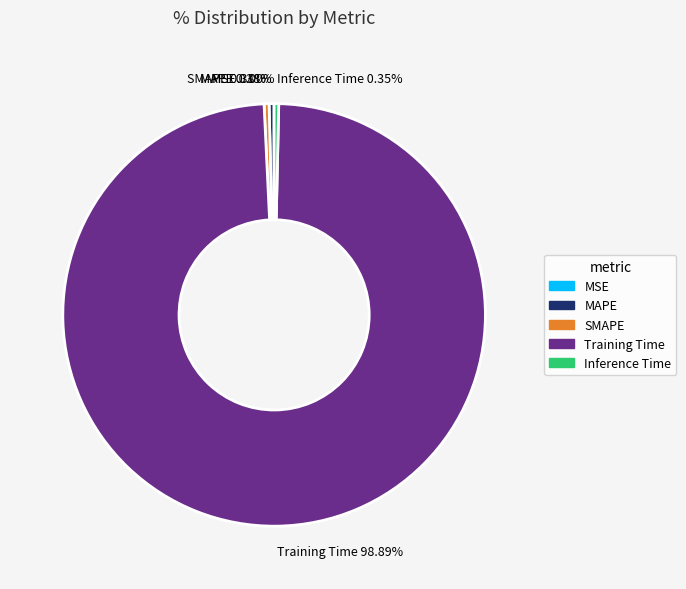

Is Training Time the majority of the pie?

Yes